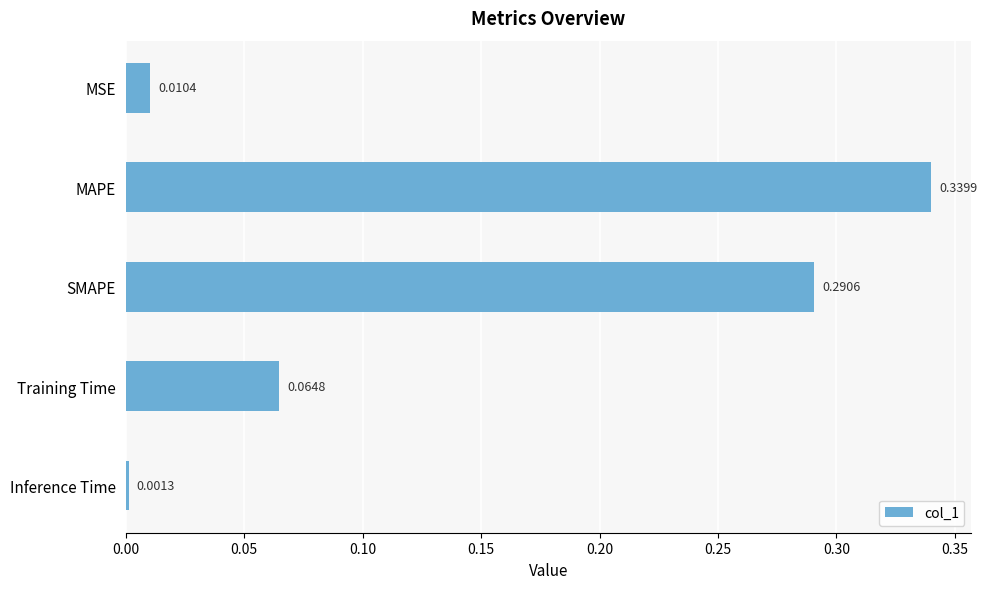

Rank the categories by value from lowest to highest.

Inference Time, MSE, Training Time, SMAPE, MAPE